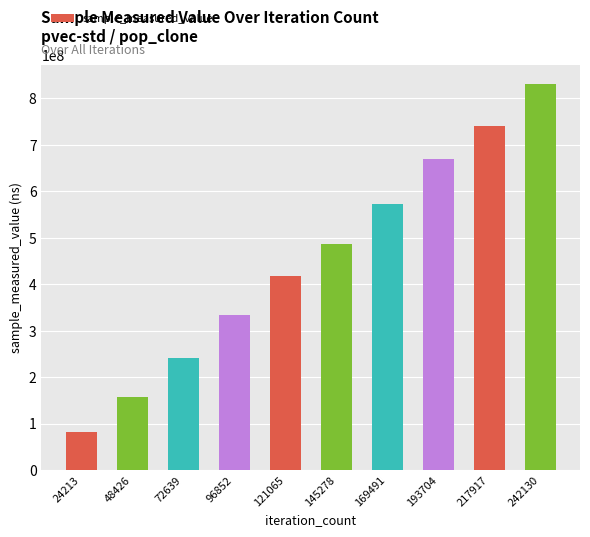

What is the difference between the maximum and minimum values?

748158129